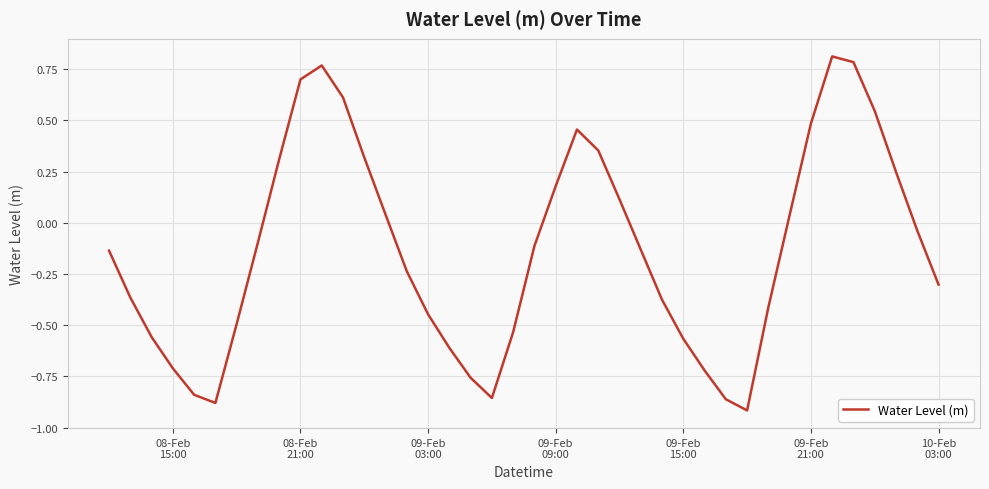

What is the difference between the maximum and minimum values?

1.7